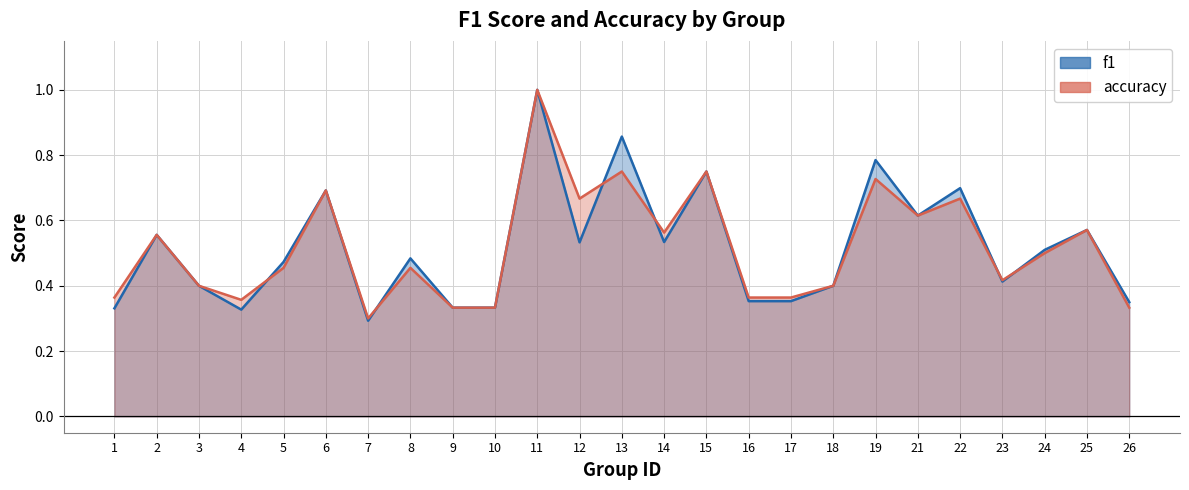

True or false: accuracy has a value of 0.4 at 4.

True